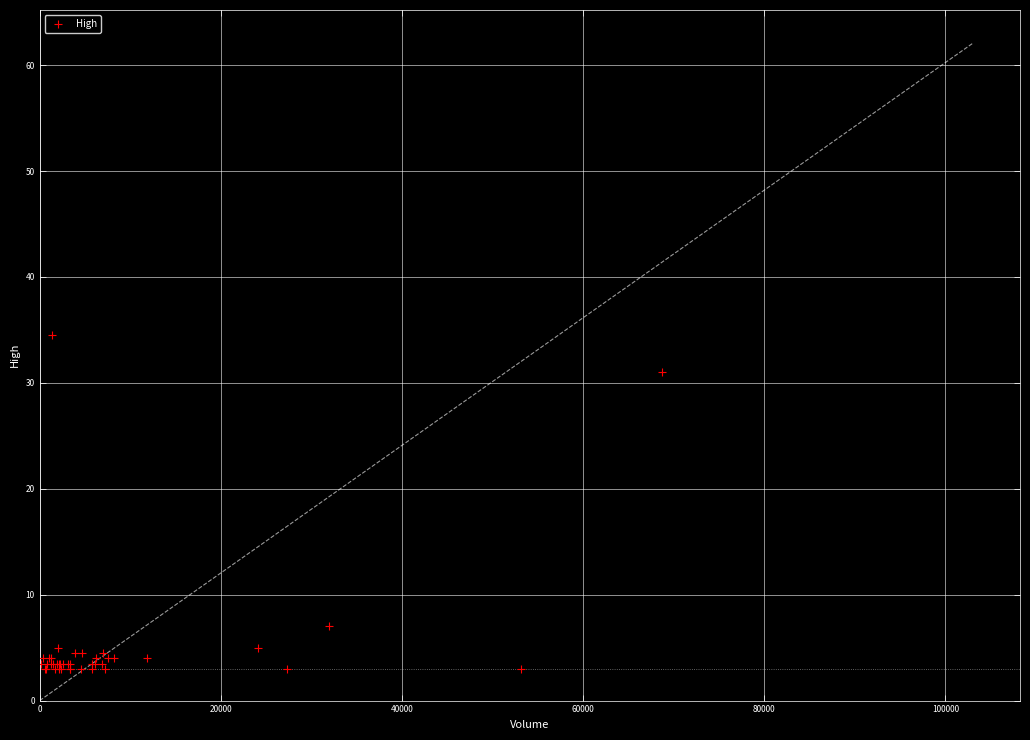

What Y value in the scatter plot is closest to 18?

7.0